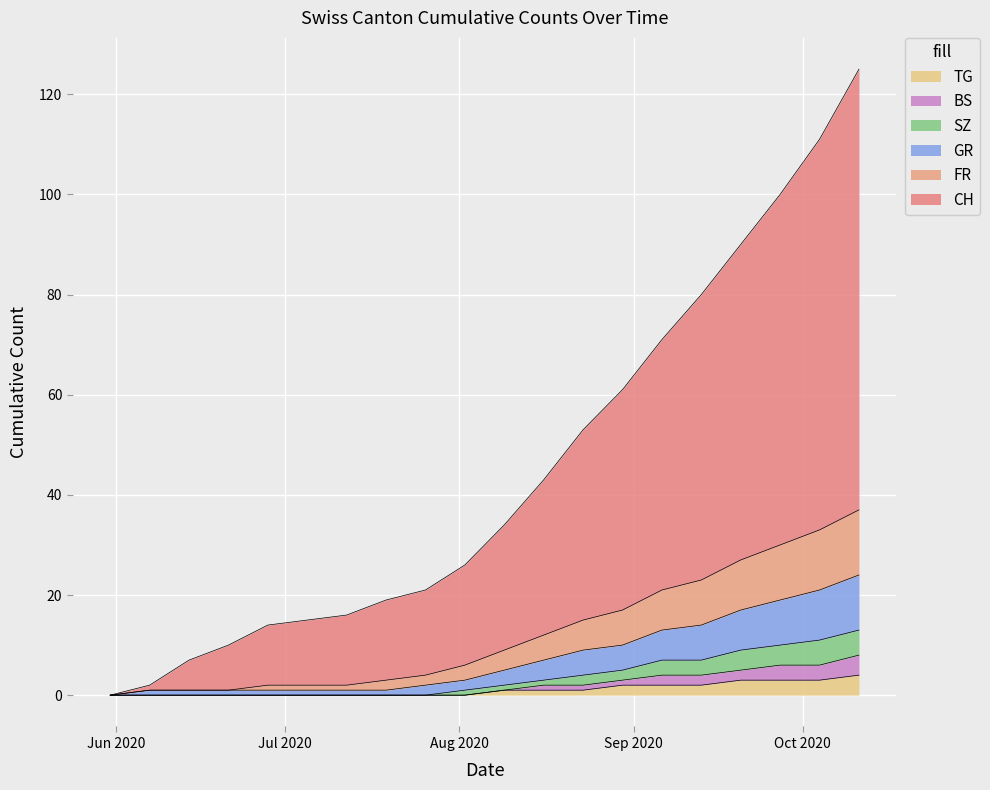

Where is FR nearest to the value 18?

2020-08-30